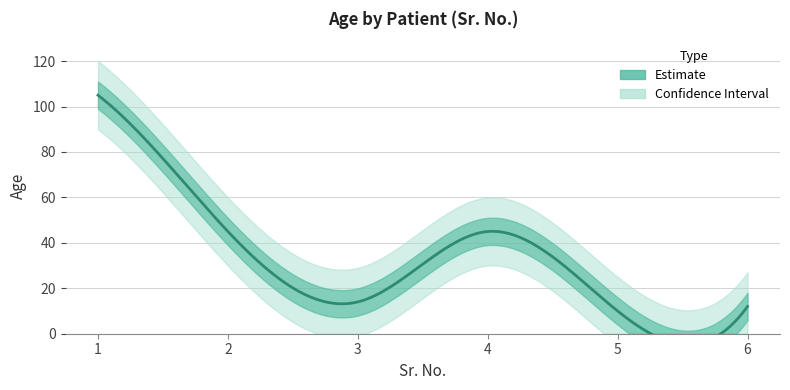

Does the chart display data point markers on the line(s)?

No